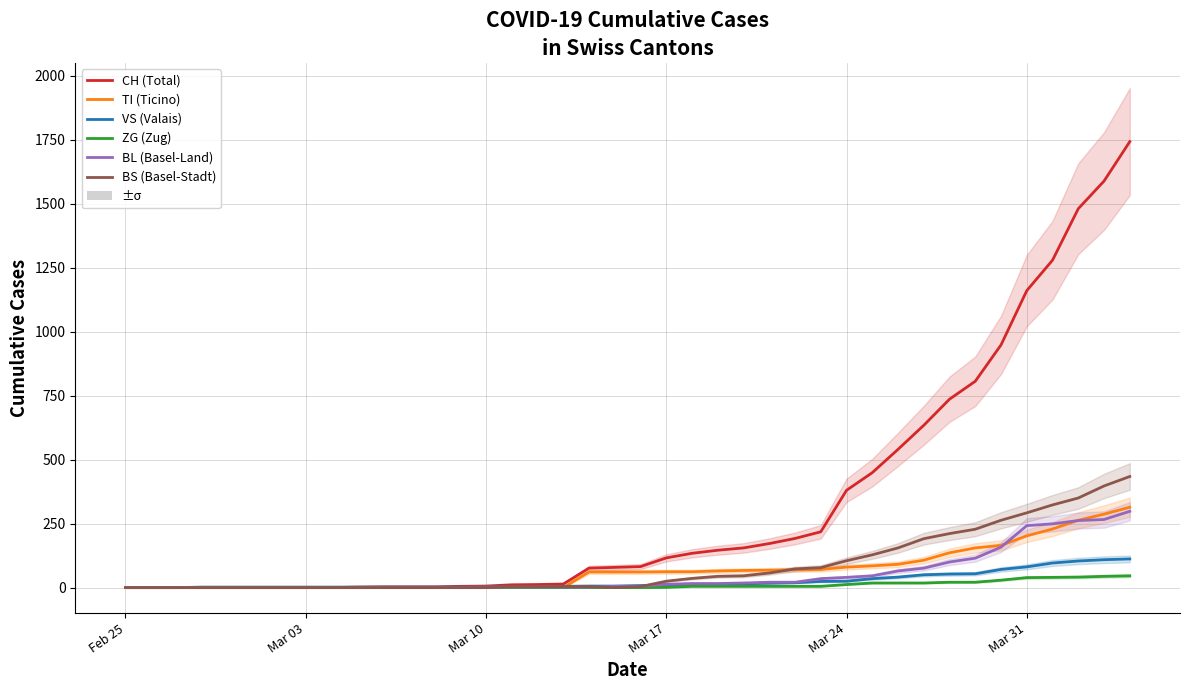

How many lines are shown in the chart?

6